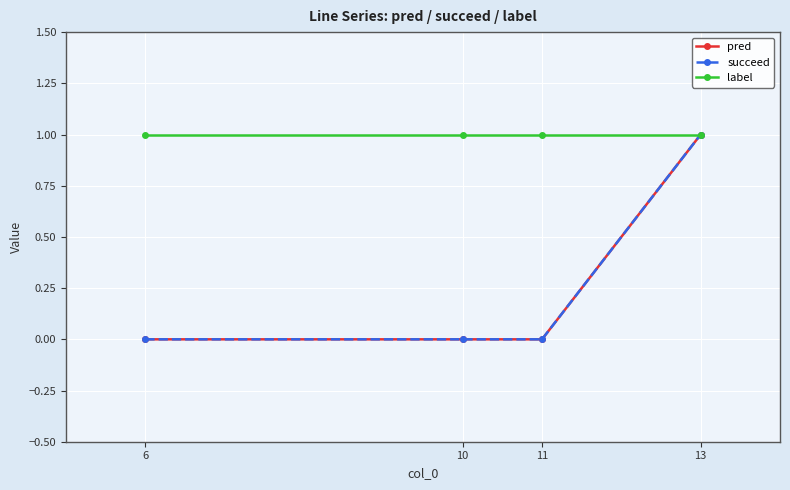

The succeed series shows 0 at 10. True or false?

True